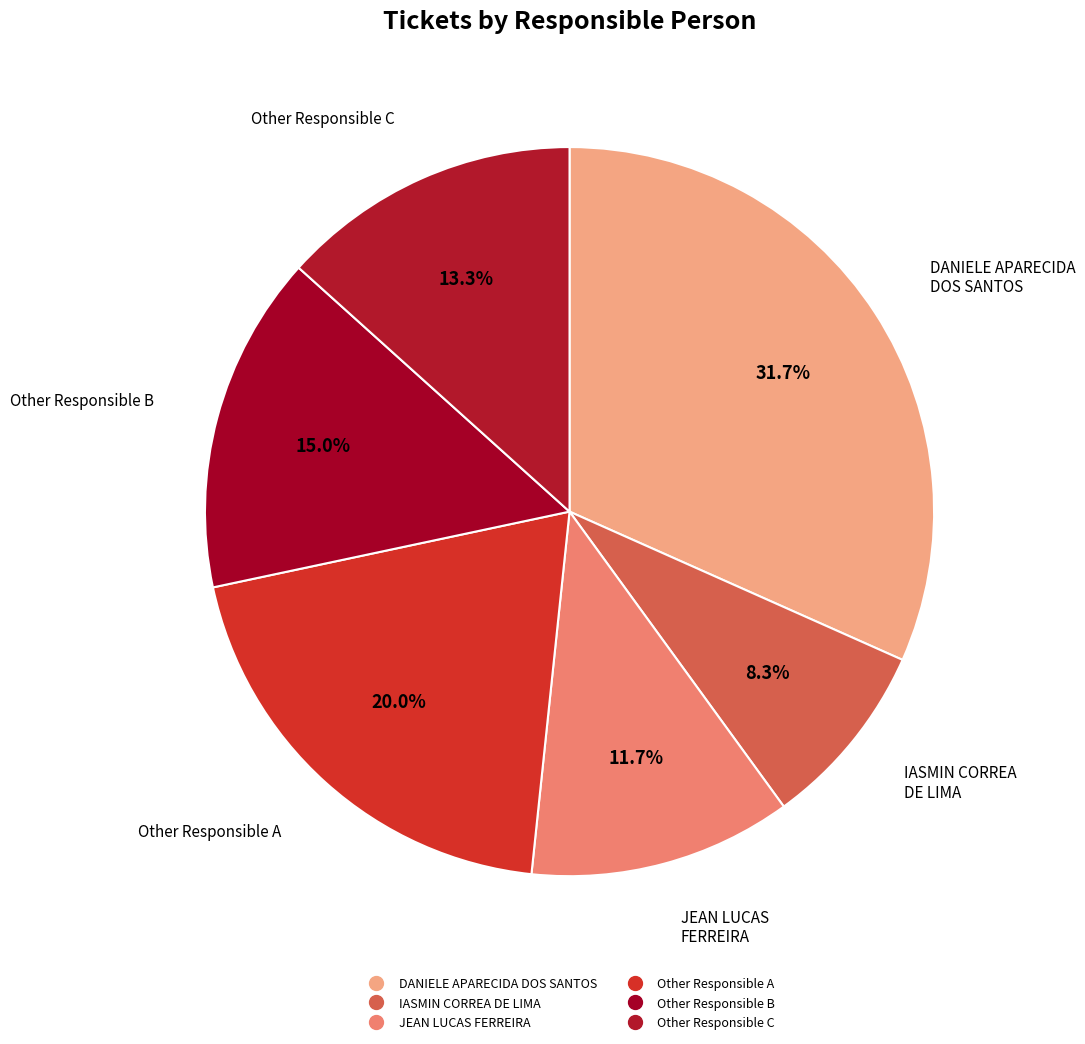

How many segments does this pie chart have?

6